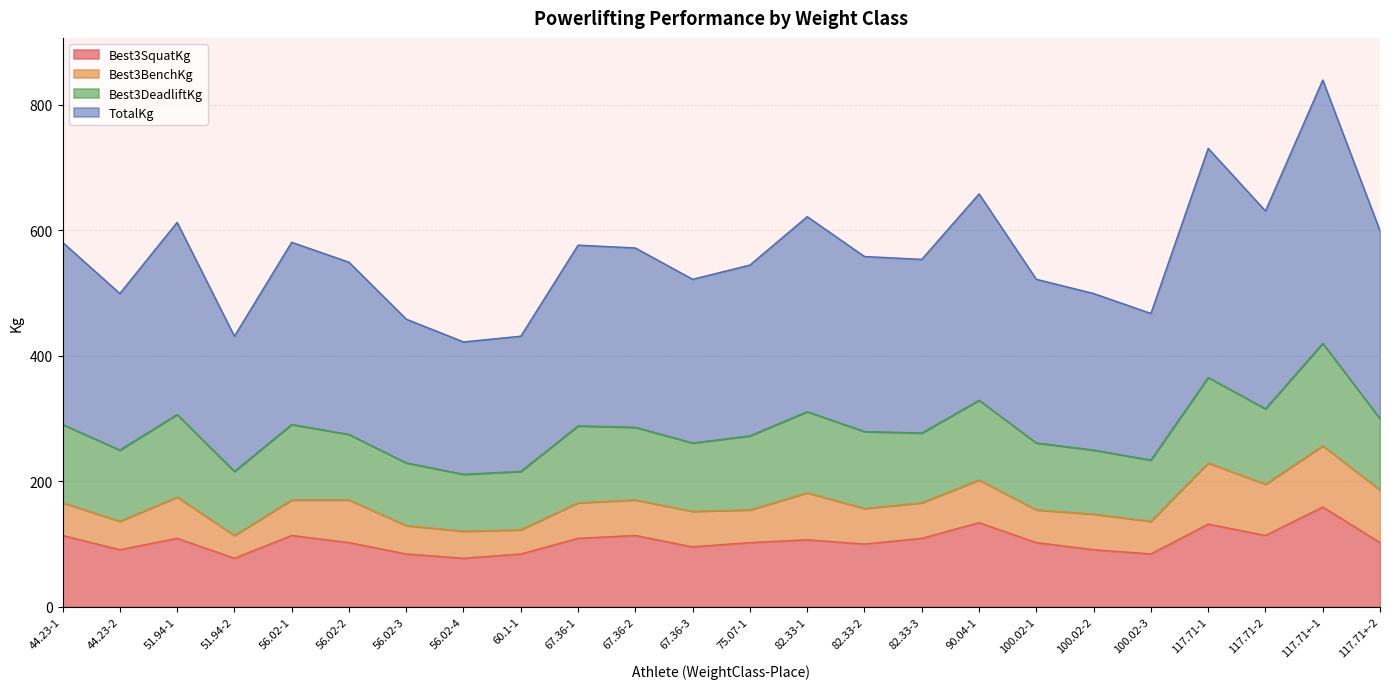

Which series has the widest spread of values?

TotalKg